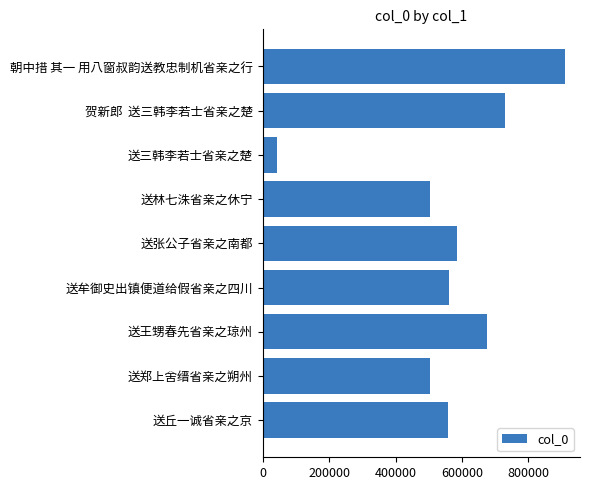

What is the value of the 8th bar from the top?

502534